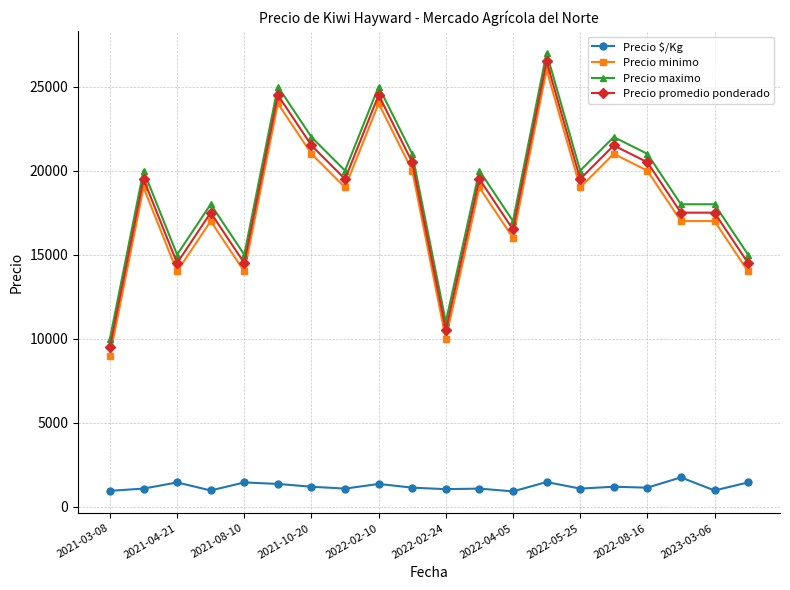

True or false: Precio $/Kg and Precio promedio ponderado cross at least once.

False